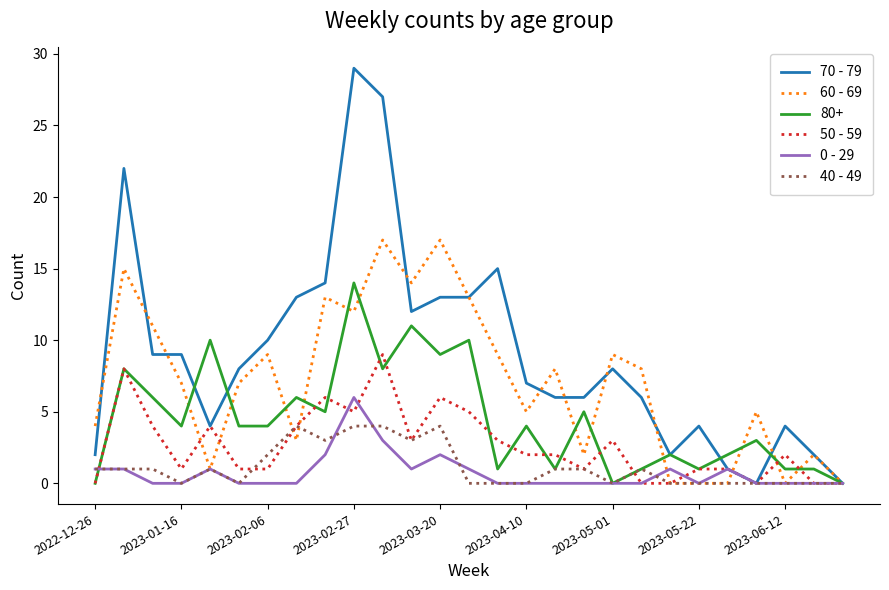

True or false: 40 - 49 and 60 - 69 cross at least once.

True